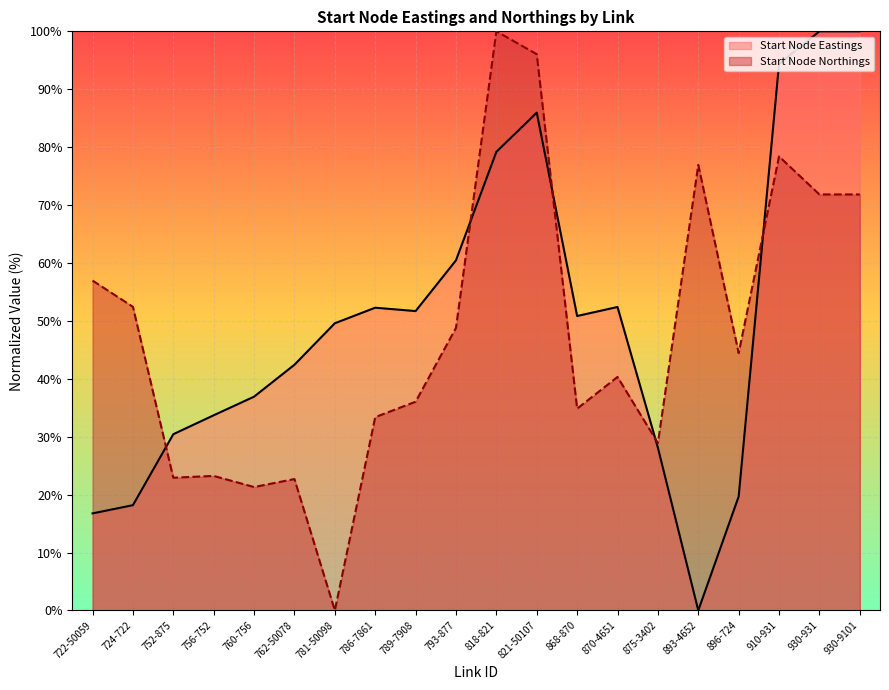

How many interior local peaks does the Start Node Northings series have?

6